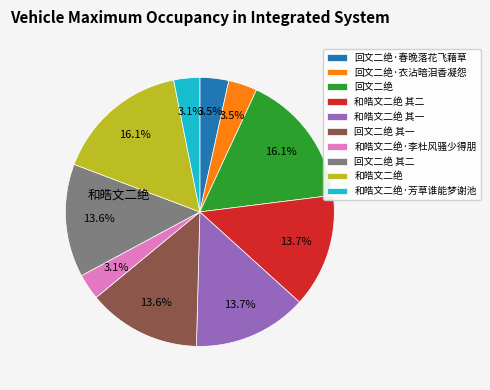

Does any single category account for the majority?

No